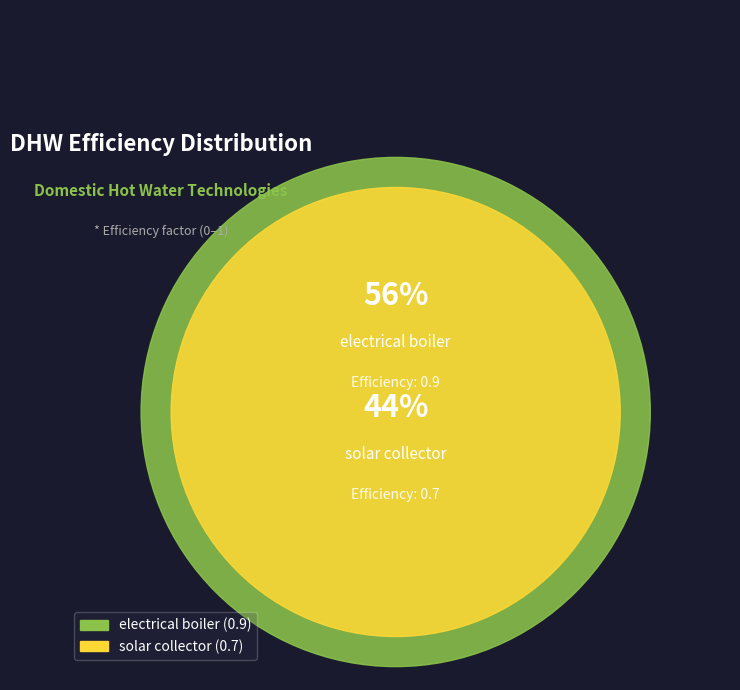

The solar collector slice represents 44% of the pie. True or false?

True